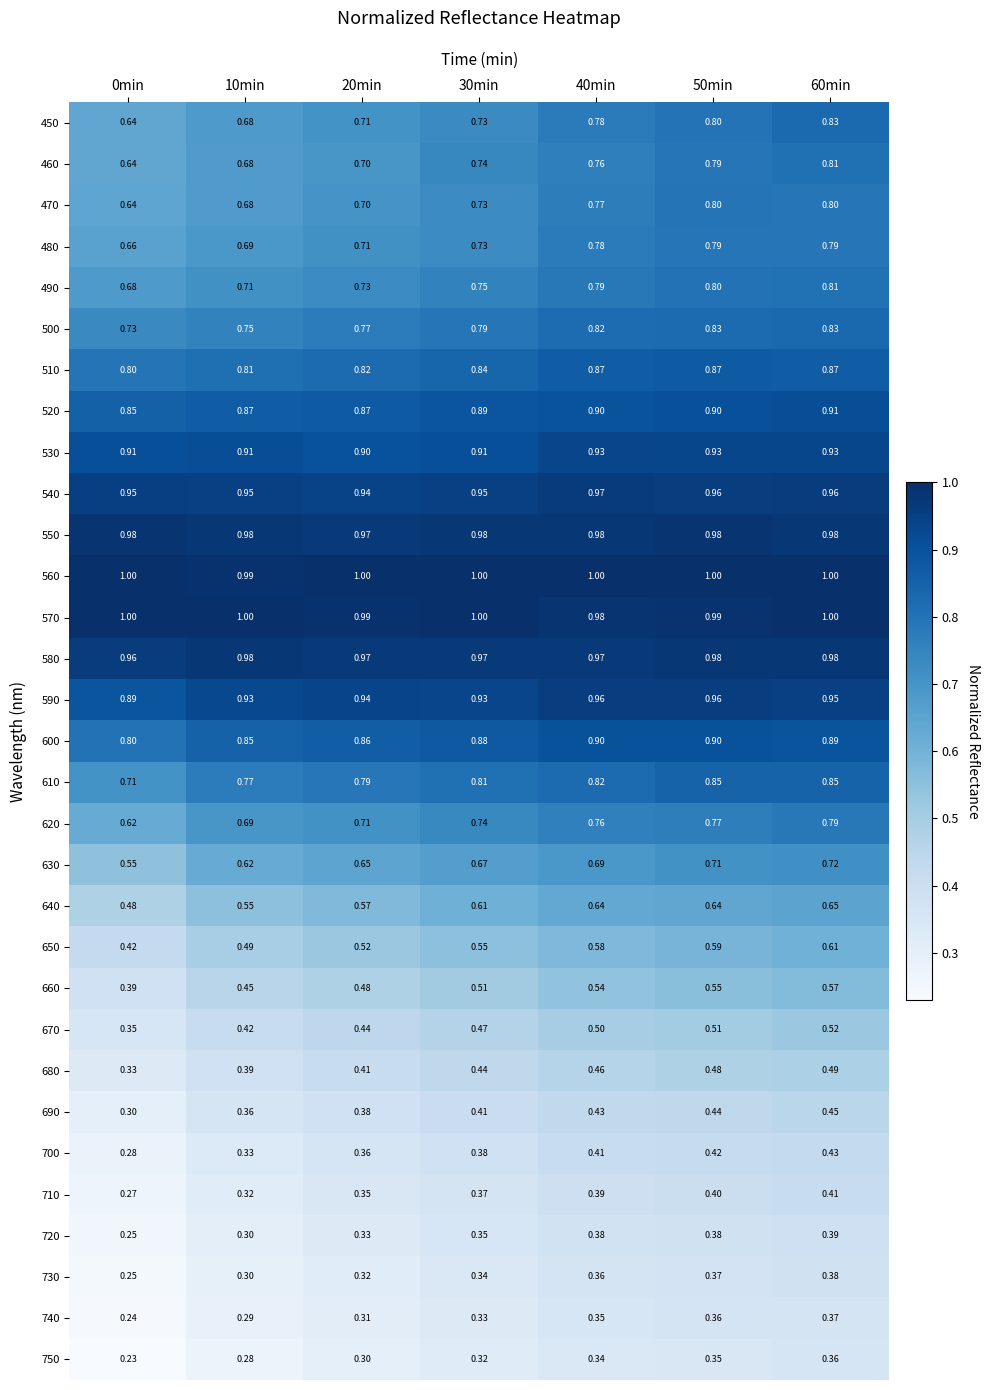

Is the value of 730 at 30min greater than the value of 460 at 60min?

No